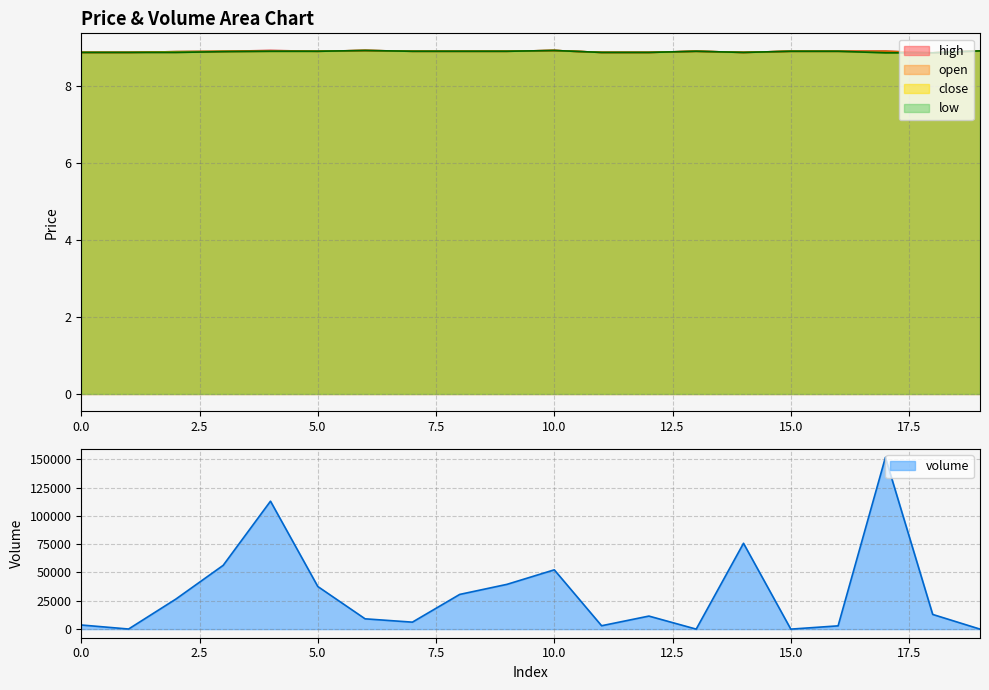

Is the value of low at 6 greater than the value of close at 0?

Yes